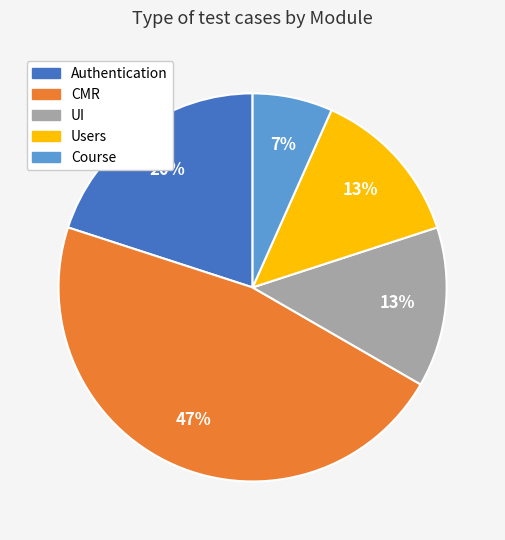

Combined, do Course and UI account for over 50%?

No